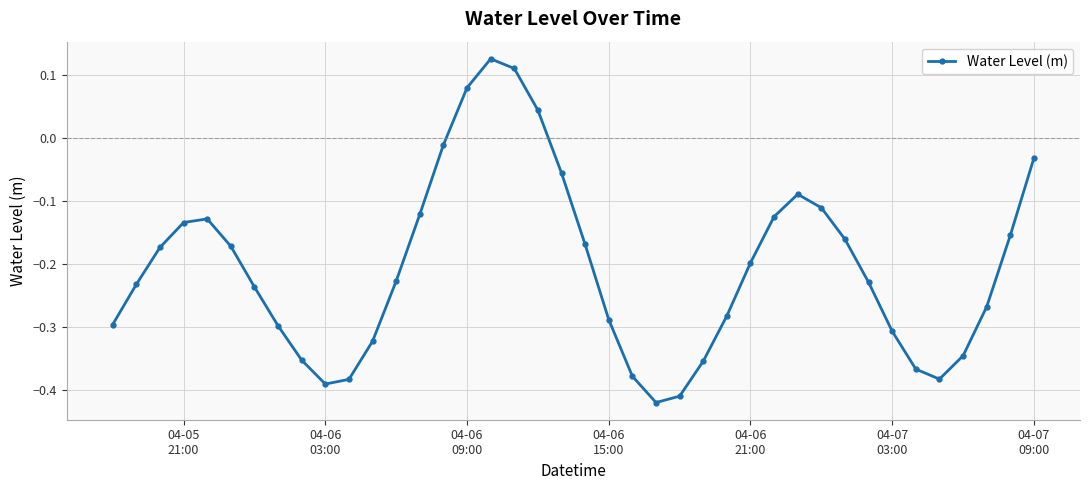

True or false: the data has more than 1 interior local peaks.

True